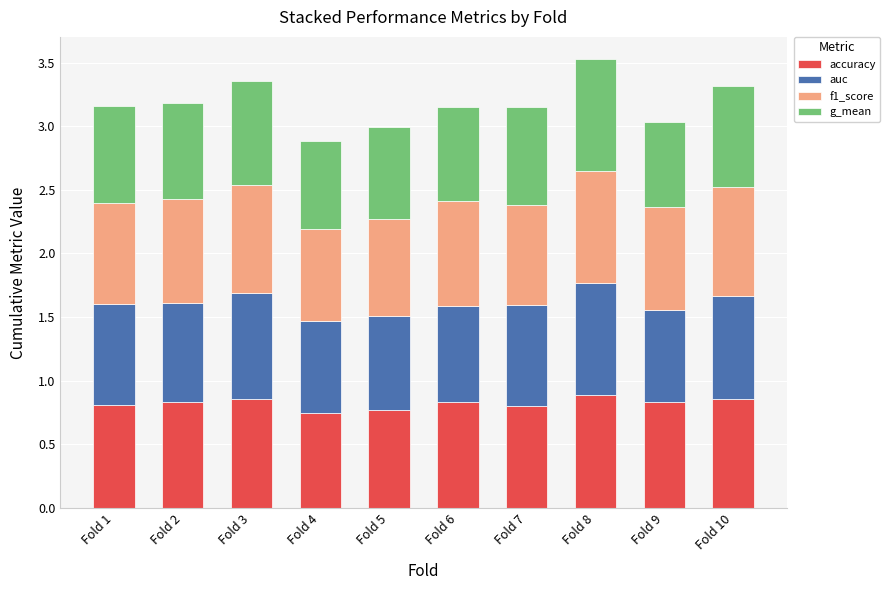

The accuracy series shows 1.5 at Fold 8. True or false?

False